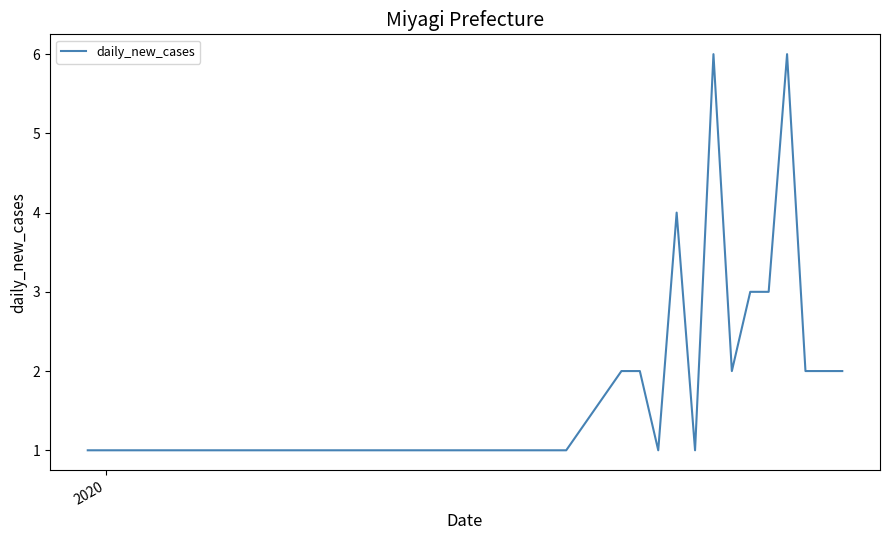

Does the chart have visible grid lines?

No